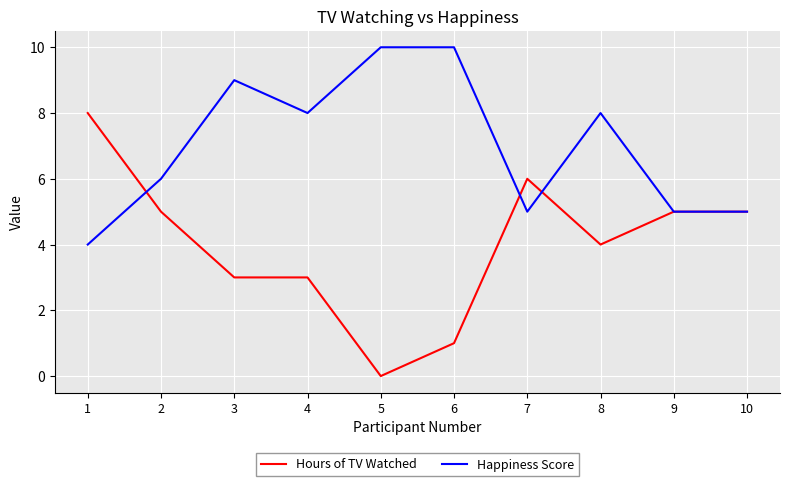

Is the value of Hours of TV Watched at 4 greater than the value of Happiness Score at 7?

No